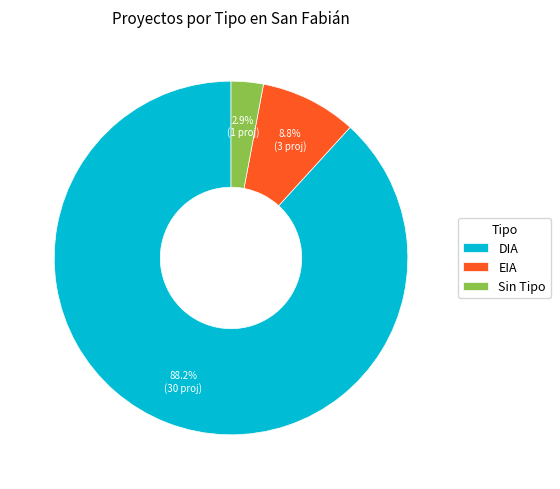

The EIA slice represents 9% of the pie. True or false?

True